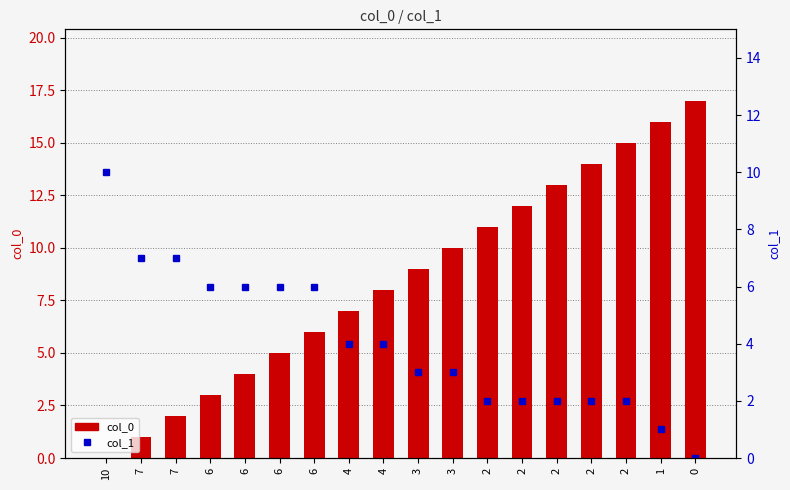

Does the chart contain stacked bars?

No